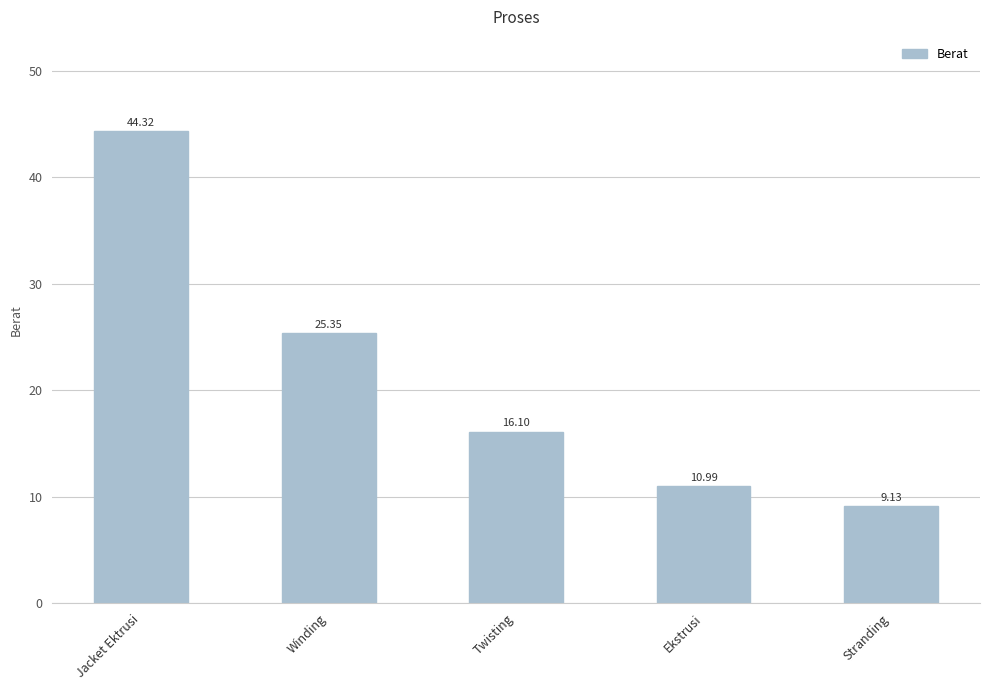

List the labels in order of value, largest first.

Jacket Ektrusi, Winding, Twisting, Ekstrusi, Stranding